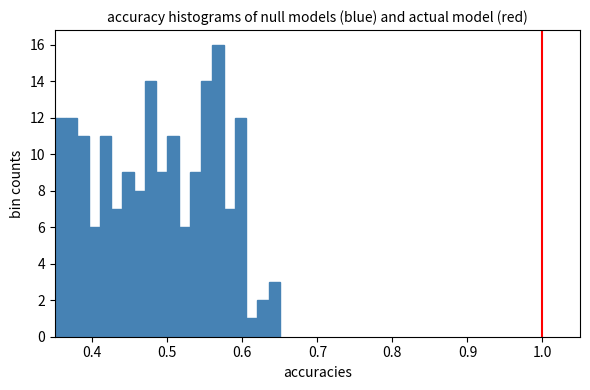

Around what value on the x-axis is the tallest bar? Give the approximate position of its centre, as read against the axis.

0.57